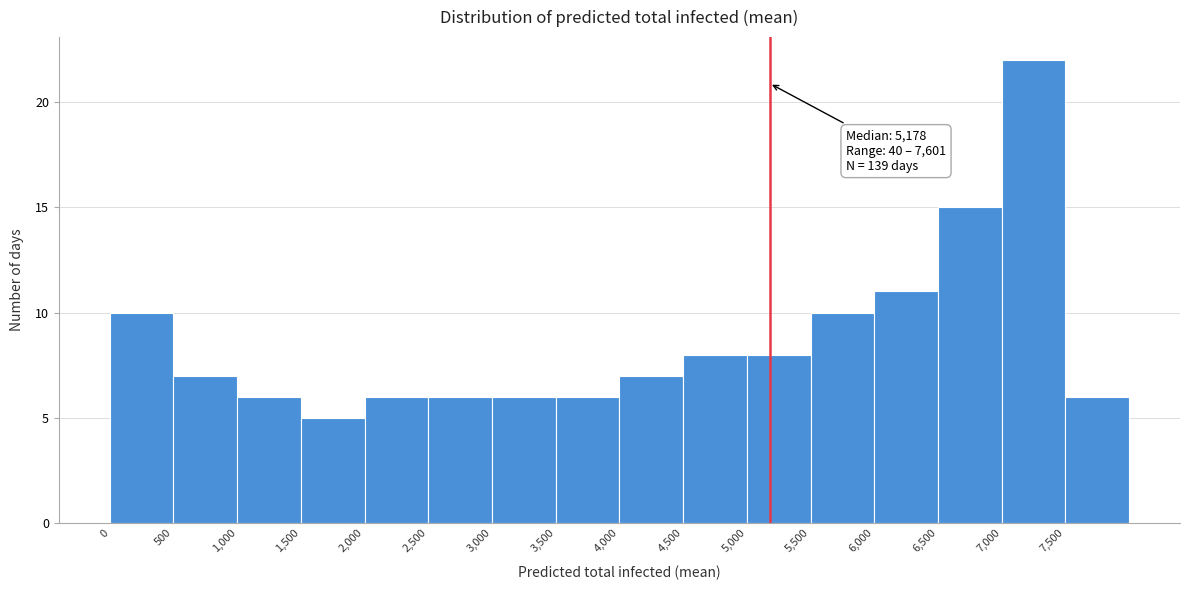

Over which range of the x-axis is the bar tallest?

7000 to 7500